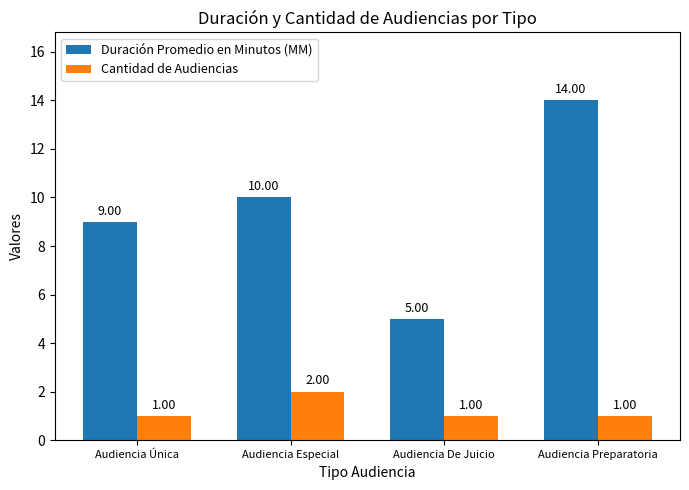

How many bars are there in each group?

2